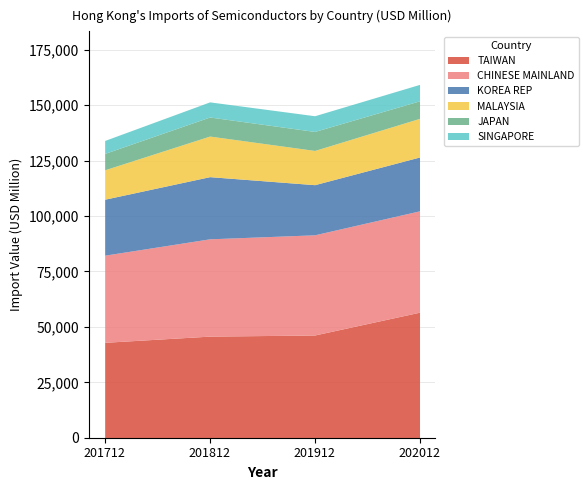

Which series has the largest total across all categories?

TAIWAN